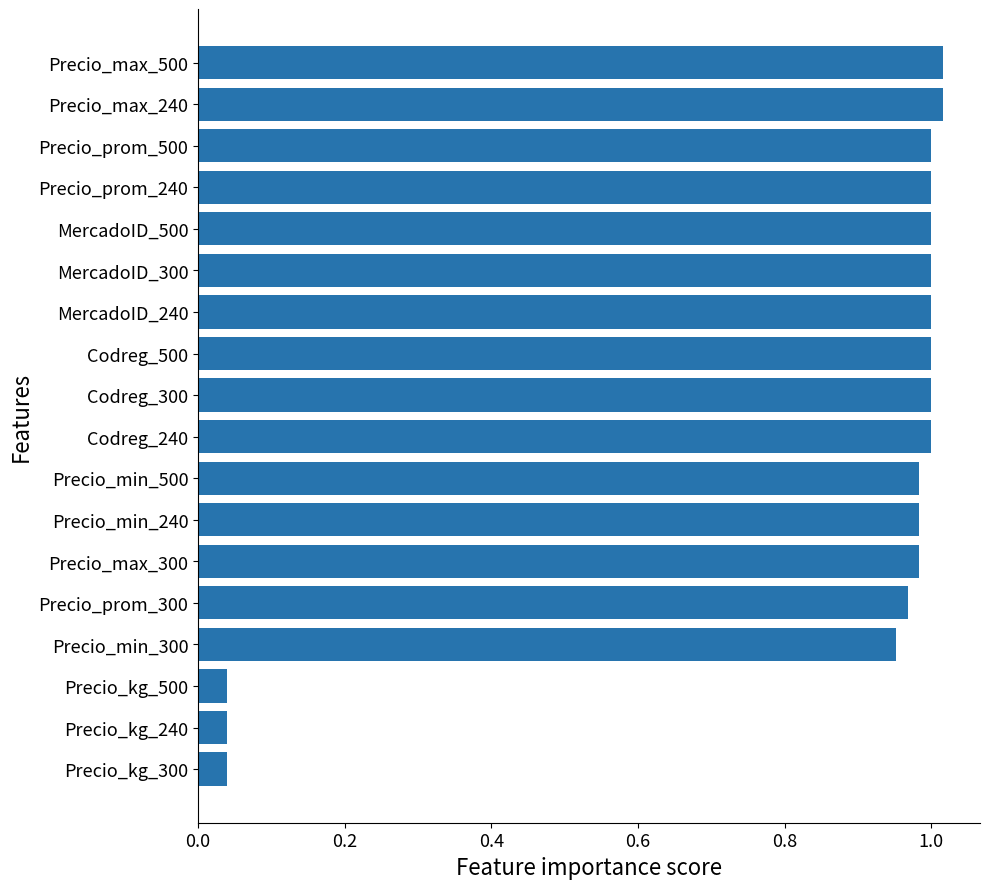

Is it true that the value at Precio_max_240 is 1.5?

False